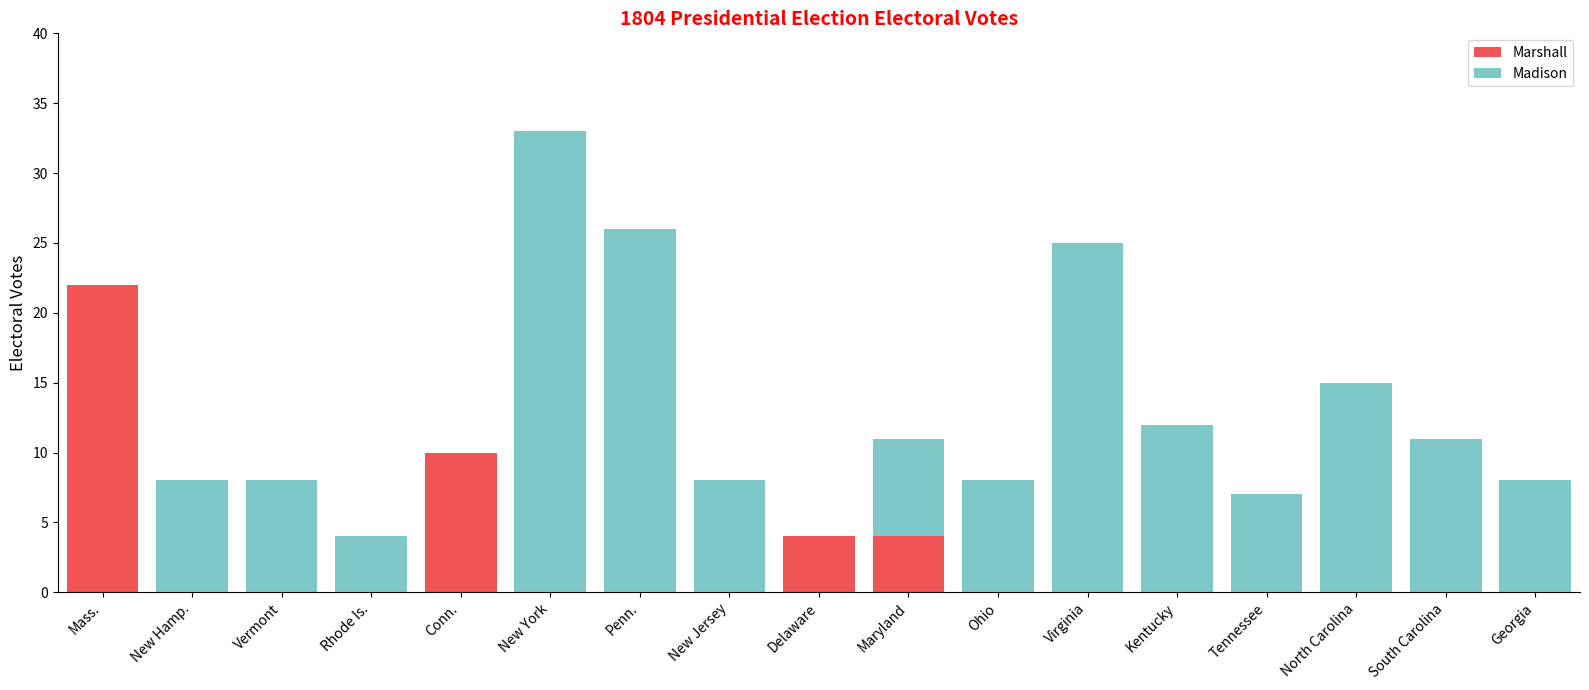

What is the total value across all series at North Carolina?

15